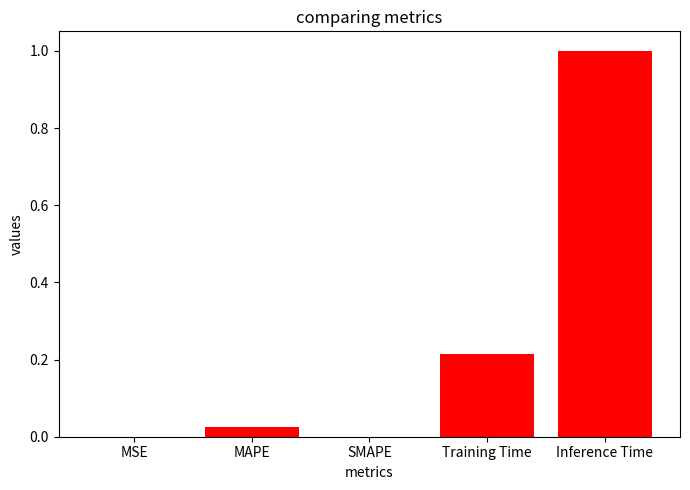

The chart shows a value of 1.0 at Inference Time. True or false?

True